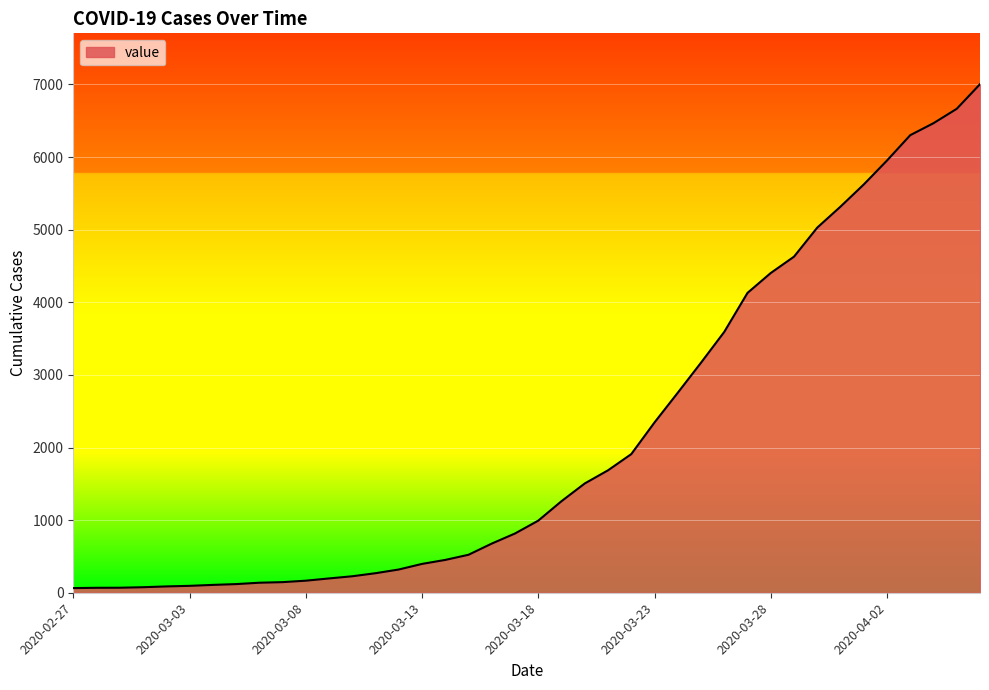

Does the chart display data point markers on the line(s)?

No